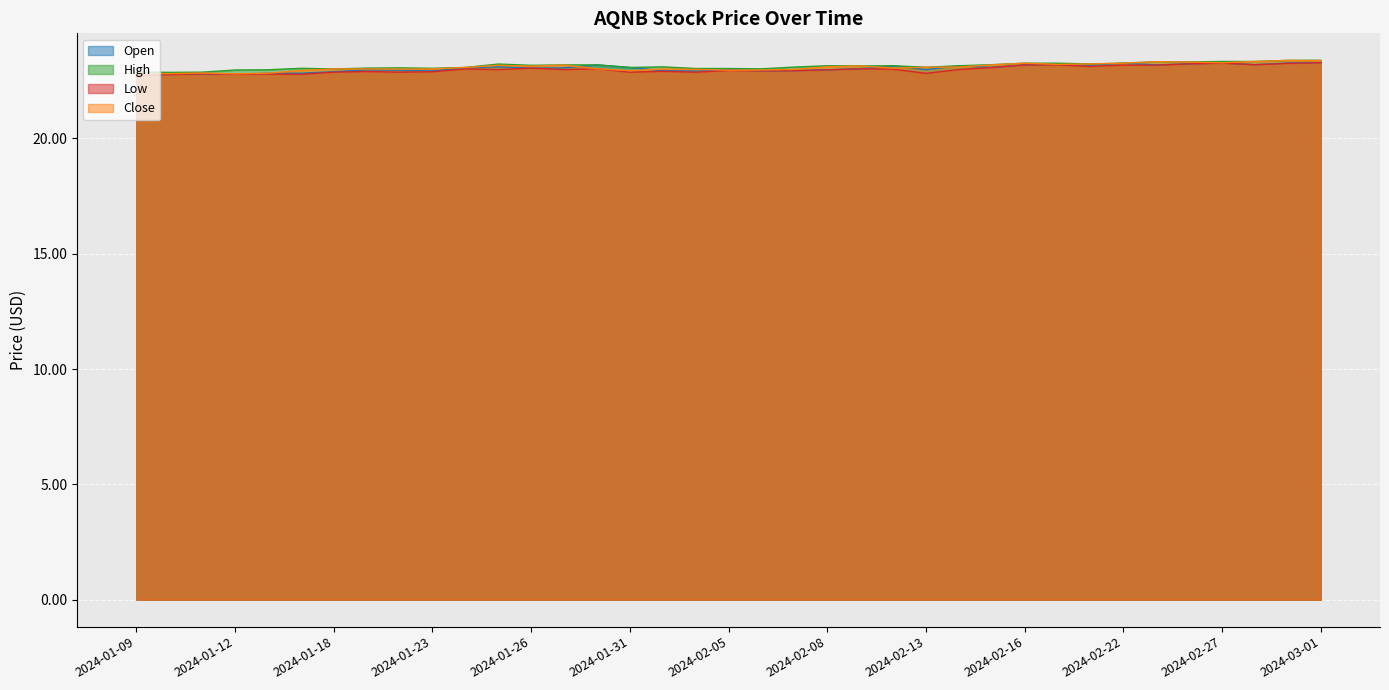

Reading right to left, what are all the values shown in this chart?

Open: 2024-03-01=23.3	2024-02-29=23.3	2024-02-28=23.2	2024-02-27=23.3	2024-02-26=23.2	2024-02-23=23.2	2024-02-22=23.3	2024-02-21=23.2	2024-02-20=23.2	2024-02-16=23.2	2024-02-15=23.1	2024-02-14=23.1	2024-02-13=23.0	2024-02-12=23.1	2024-02-09=23.0	2024-02-08=23.0	2024-02-07=22.9	2024-02-06=22.9	2024-02-05=23.0	2024-02-02=22.9	2024-02-01=22.9	2024-01-31=23.1	2024-01-30=23.2	2024-01-29=23.1	2024-01-26=23.0	2024-01-25=23.1	2024-01-24=23.1	2024-01-23=22.9	2024-01-22=23.0	2024-01-19=23.0	2024-01-18=22.9	2024-01-17=22.8	2024-01-16=22.8	2024-01-12=22.8	2024-01-11=22.8	2024-01-10=22.8	2024-01-09=22.7
High: 2024-03-01=23.4	2024-02-29=23.4	2024-02-28=23.3	2024-02-27=23.3	2024-02-26=23.3	2024-02-23=23.3	2024-02-22=23.3	2024-02-21=23.2	2024-02-20=23.3	2024-02-16=23.3	2024-02-15=23.2	2024-02-14=23.1	2024-02-13=23.1	2024-02-12=23.1	2024-02-09=23.1	2024-02-08=23.1	2024-02-07=23.1	2024-02-06=23.0	2024-02-05=23.0	2024-02-02=23.0	2024-02-01=23.1	2024-01-31=23.1	2024-01-30=23.2	2024-01-29=23.2	2024-01-26=23.2	2024-01-25=23.2	2024-01-24=23.1	2024-01-23=23.0	2024-01-22=23.1	2024-01-19=23.0	2024-01-18=23.0	2024-01-17=23.0	2024-01-16=23.0	2024-01-12=23.0	2024-01-11=22.9	2024-01-10=22.9	2024-01-09=22.9
Low: 2024-03-01=23.3	2024-02-29=23.2	2024-02-28=23.2	2024-02-27=23.3	2024-02-26=23.2	2024-02-23=23.2	2024-02-22=23.2	2024-02-21=23.1	2024-02-20=23.2	2024-02-16=23.2	2024-02-15=23.1	2024-02-14=23.0	2024-02-13=22.8	2024-02-12=23.0	2024-02-09=23.0	2024-02-08=23.0	2024-02-07=22.9	2024-02-06=22.9	2024-02-05=22.9	2024-02-02=22.9	2024-02-01=22.9	2024-01-31=22.9	2024-01-30=23.0	2024-01-29=23.0	2024-01-26=23.0	2024-01-25=23.0	2024-01-24=23.0	2024-01-23=22.9	2024-01-22=22.9	2024-01-19=22.9	2024-01-18=22.9	2024-01-17=22.8	2024-01-16=22.8	2024-01-12=22.8	2024-01-11=22.8	2024-01-10=22.8	2024-01-09=22.7
Close: 2024-03-01=23.4	2024-02-29=23.4	2024-02-28=23.3	2024-02-27=23.3	2024-02-26=23.3	2024-02-23=23.3	2024-02-22=23.3	2024-02-21=23.2	2024-02-20=23.2	2024-02-16=23.3	2024-02-15=23.2	2024-02-14=23.1	2024-02-13=23.1	2024-02-12=23.0	2024-02-09=23.1	2024-02-08=23.1	2024-02-07=23.0	2024-02-06=23.0	2024-02-05=23.0	2024-02-02=23.0	2024-02-01=23.0	2024-01-31=22.9	2024-01-30=23.0	2024-01-29=23.2	2024-01-26=23.1	2024-01-25=23.2	2024-01-24=23.1	2024-01-23=23.0	2024-01-22=23.0	2024-01-19=23.0	2024-01-18=23.0	2024-01-17=22.9	2024-01-16=22.8	2024-01-12=22.8	2024-01-11=22.8	2024-01-10=22.8	2024-01-09=22.8